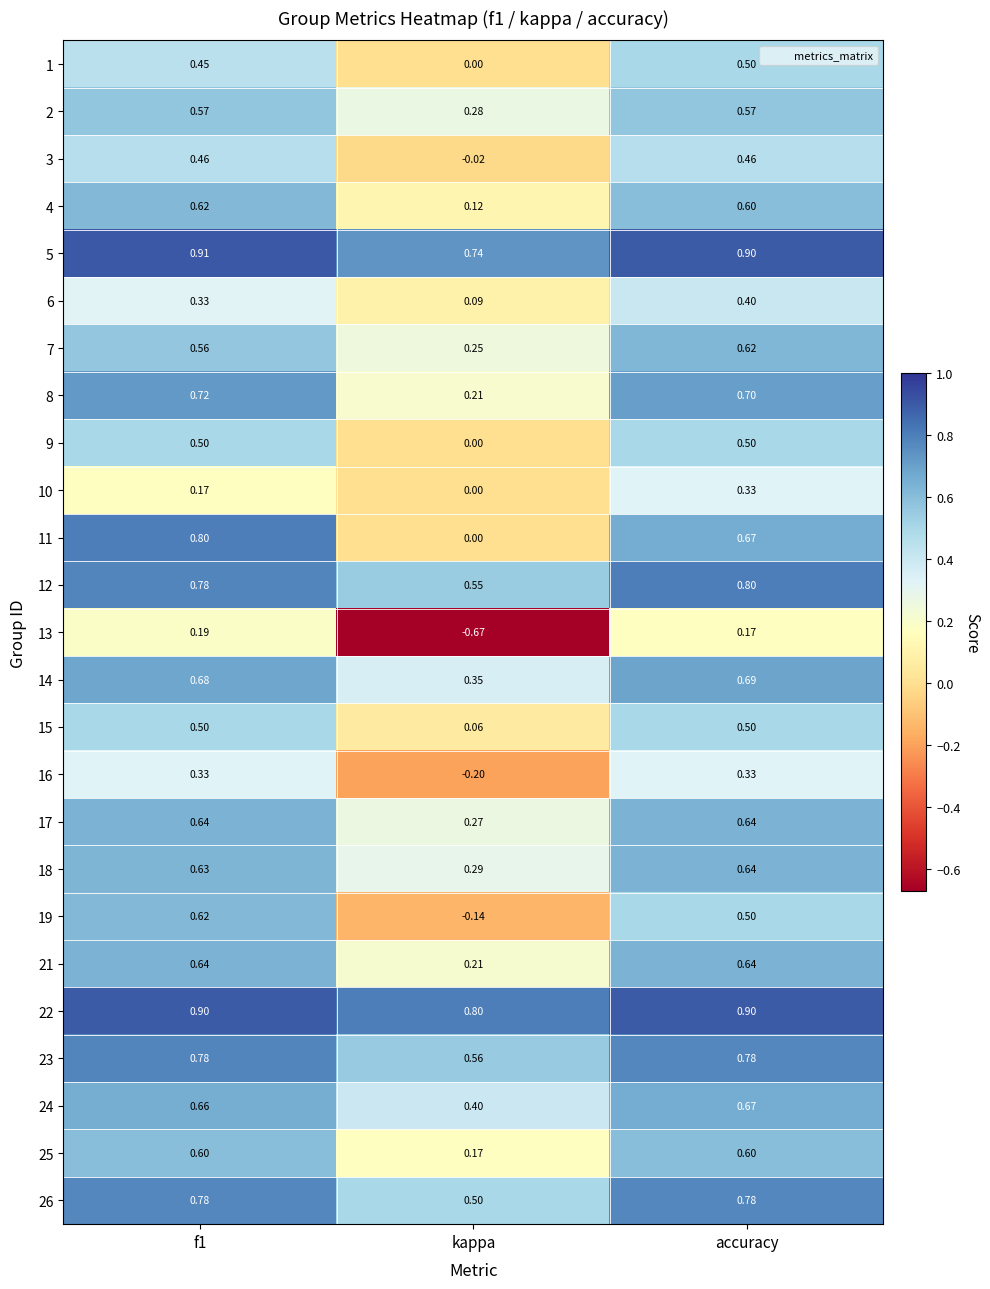

Which label corresponds to the smallest value in the chart?

kappa